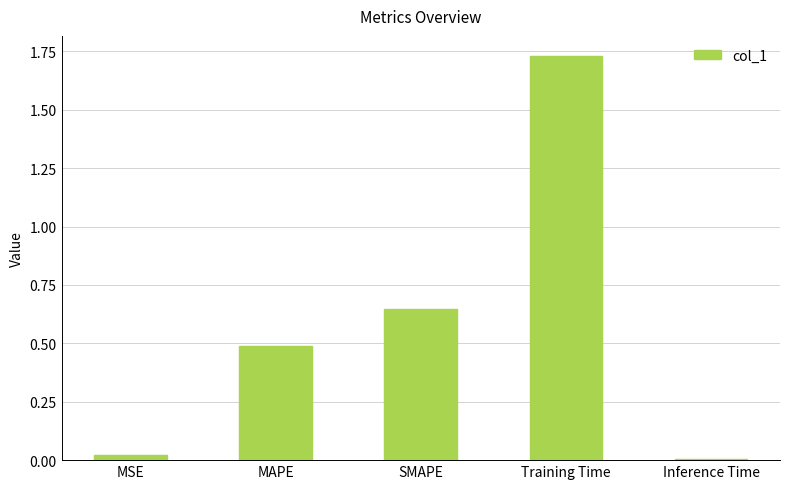

Is it true that the value at MAPE is 0.1?

False